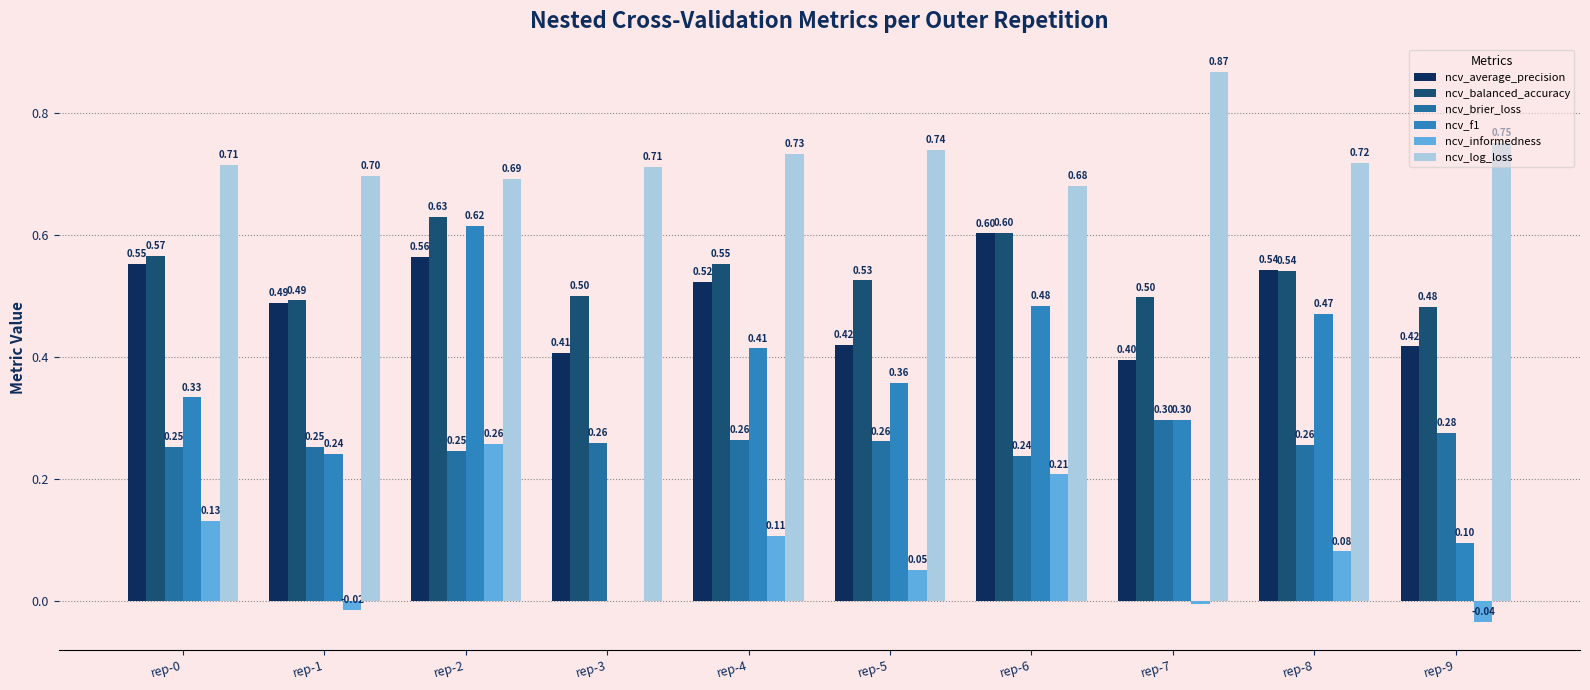

Which label corresponds to the smallest value in the chart?

rep-9